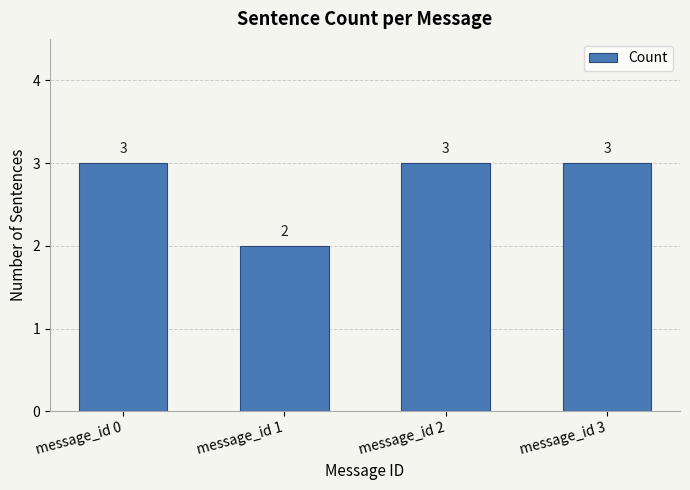

At which category does the chart reach its minimum across all series?

message_id 1